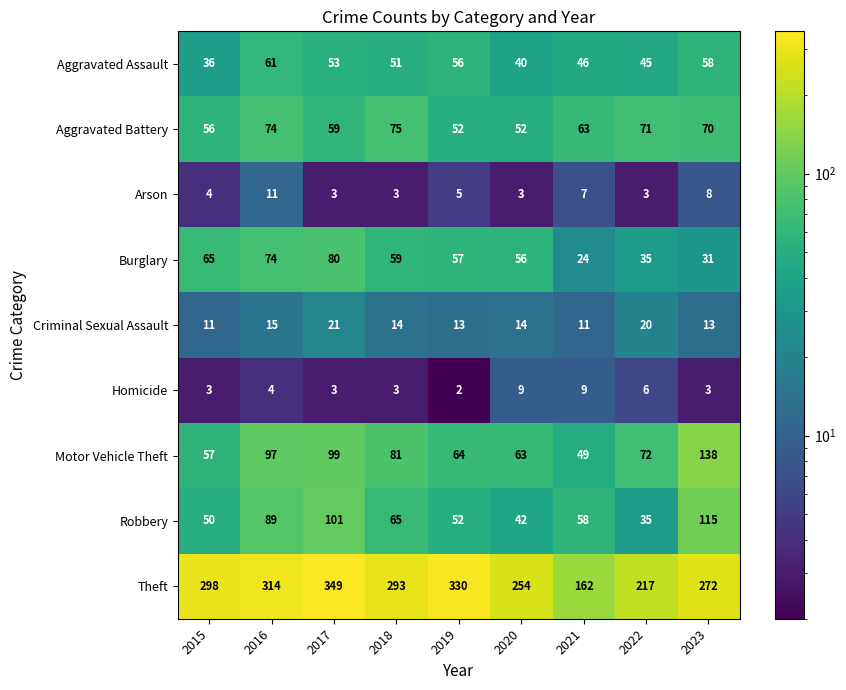

Which category has the highest value in the Aggravated Battery series?

2018